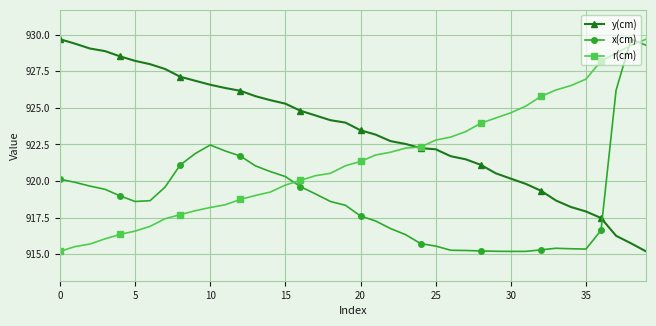

Does the chart have visible grid lines?

Yes